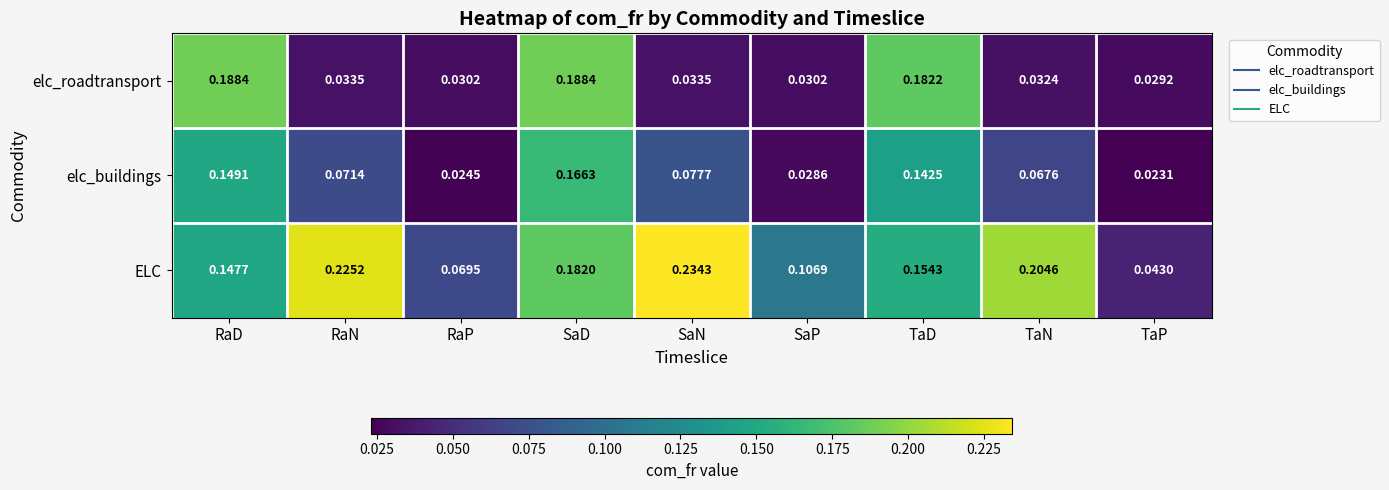

How many data points does each series have?

9